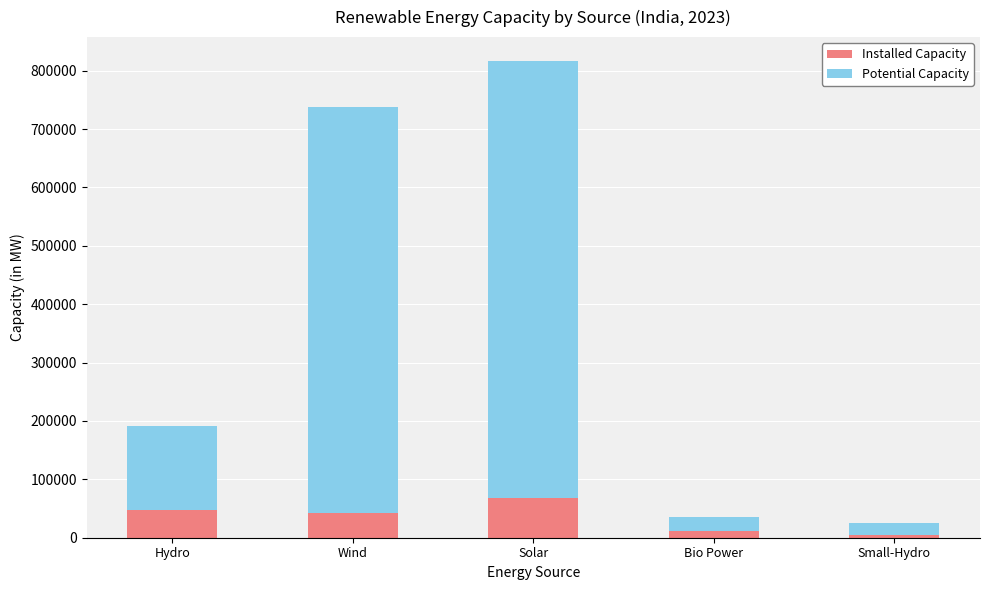

What is the difference between the second highest and second lowest values in the Installed Capacity series?

36045.6